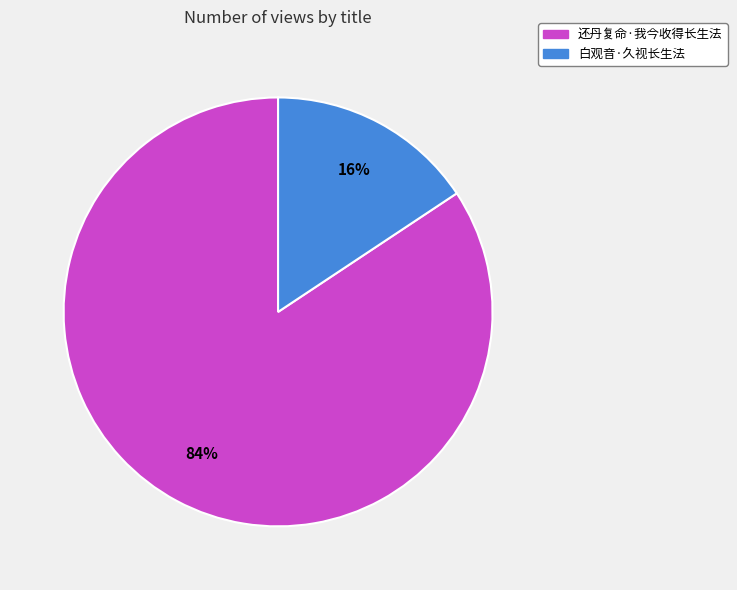

Which has a higher value, 白观音·久视长生法 or 还丹复命·我今收得长生法?

还丹复命·我今收得长生法